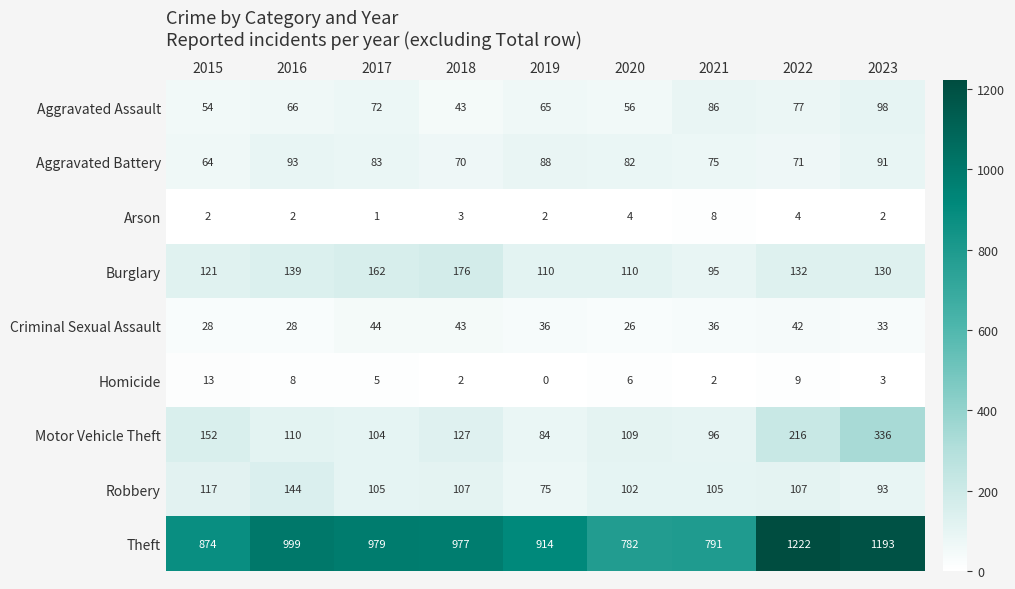

At which label is Motor Vehicle Theft closest to 210?

2022